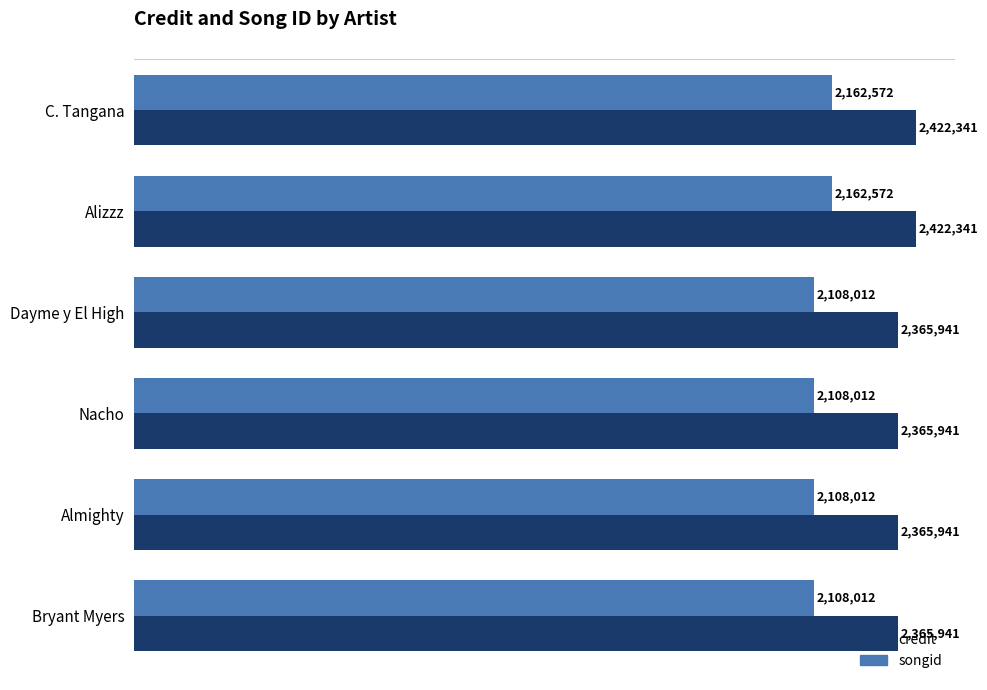

How many data points in credit are above 2365941?

2